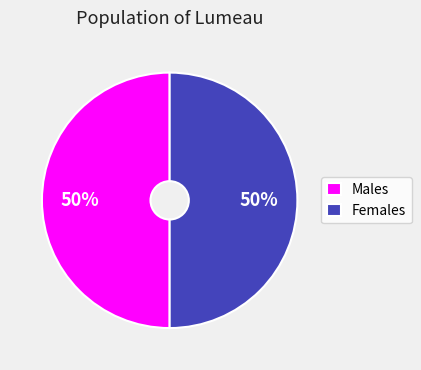

How many slices are in this pie chart?

2